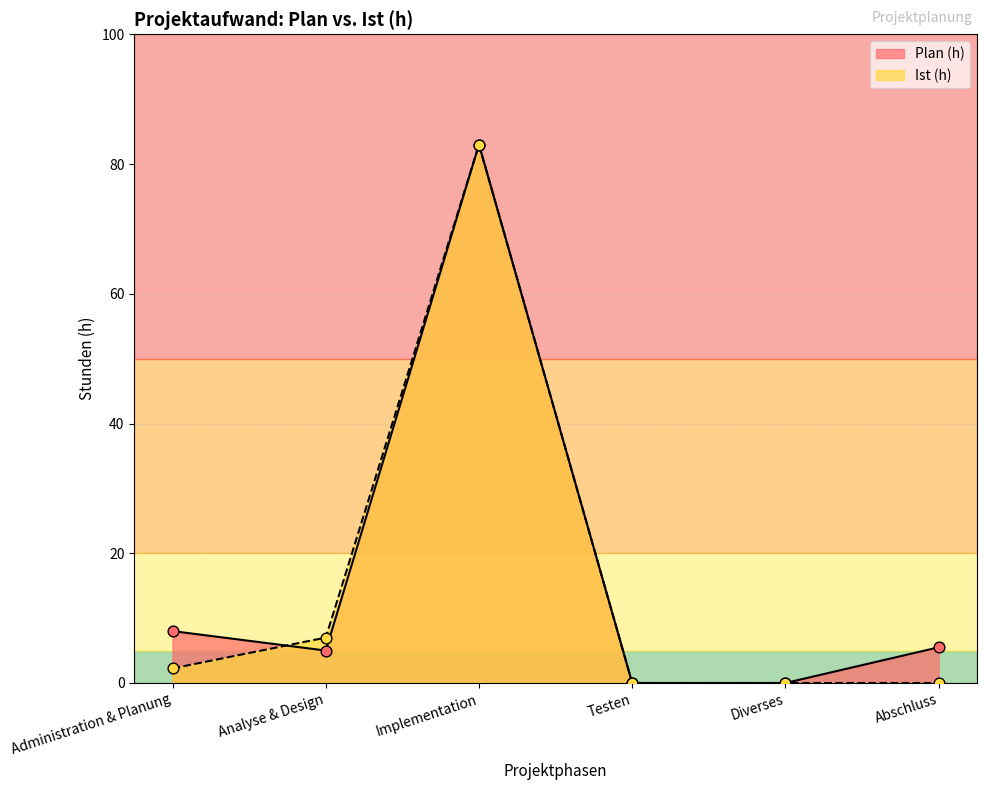

What is the total value across all series at Implementation?

166.0